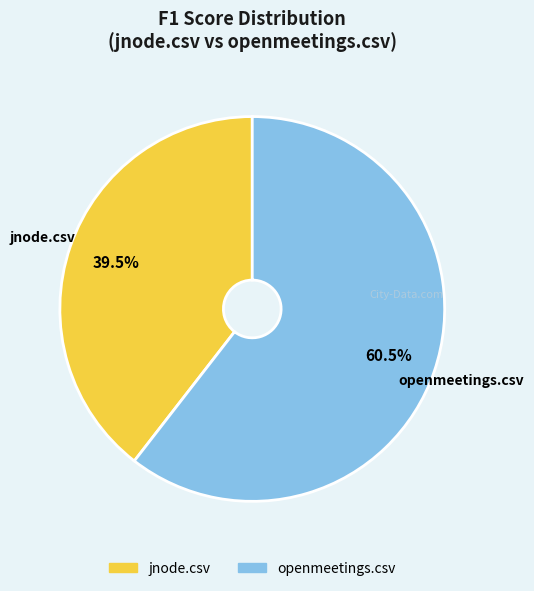

Which has a higher value, openmeetings.csv or jnode.csv?

openmeetings.csv